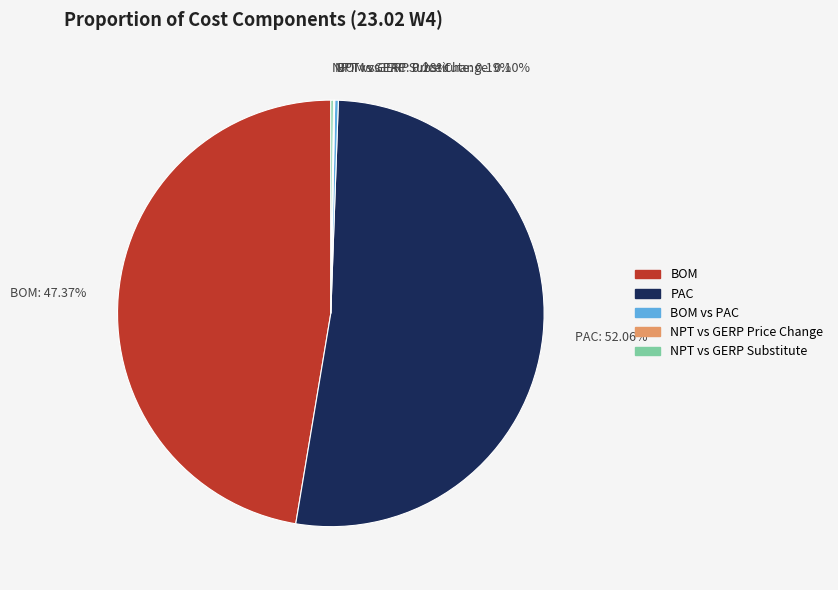

Is there any slice that represents more than half of the pie?

Yes